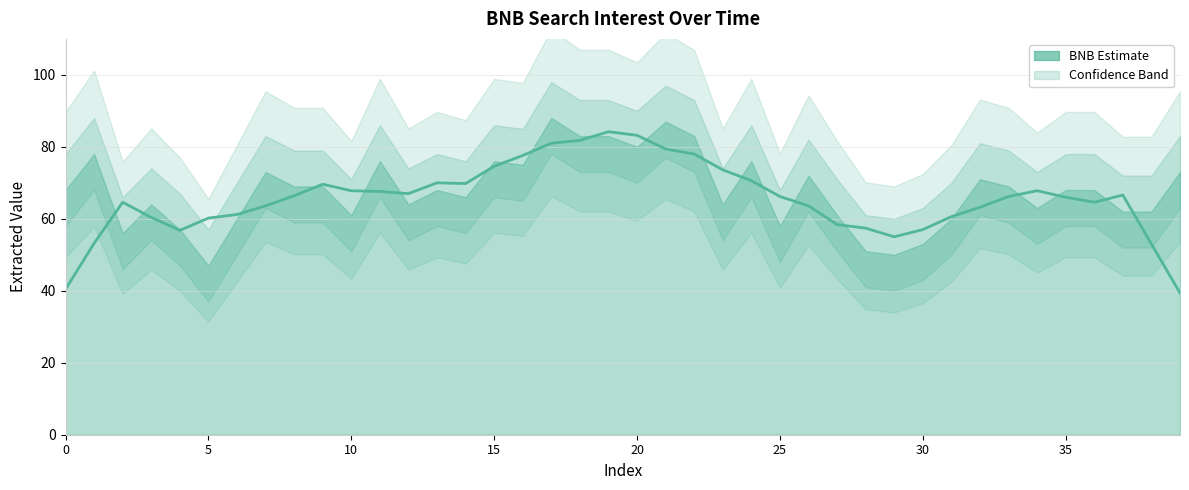

How many data points does each series have?

40